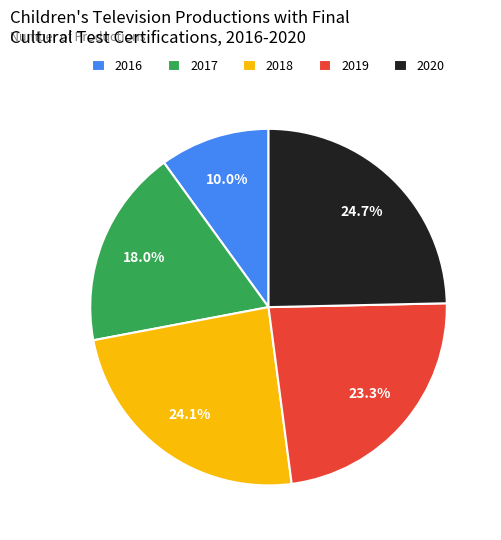

The 2019 slice represents 23% of the pie. True or false?

True